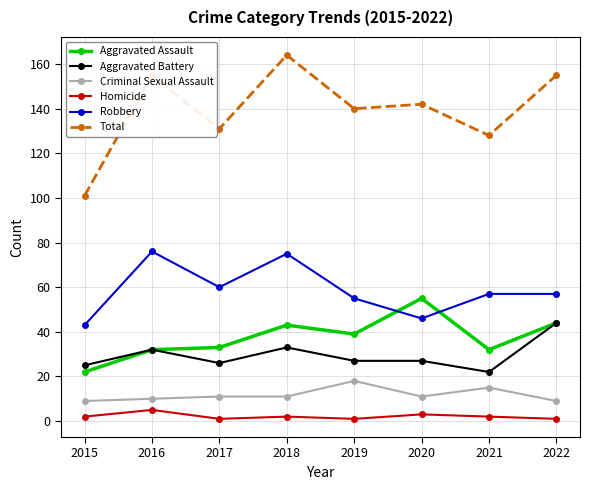

What is the maximum value for Aggravated Battery?

44